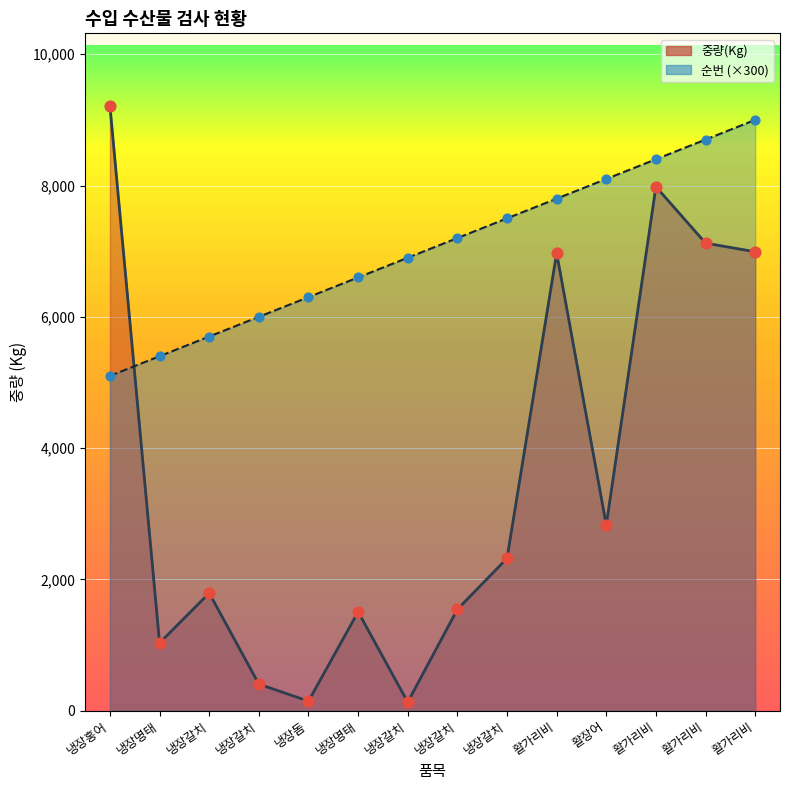

At which category is the sum across all series the highest?

활가리비